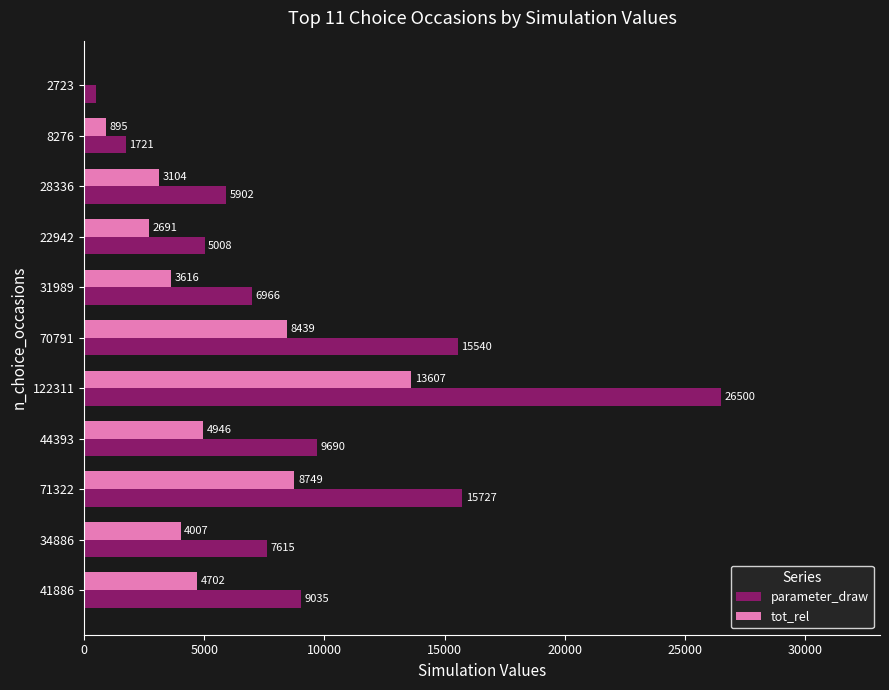

Is it true that tot_rel equals 8749.5 at 71322?

True